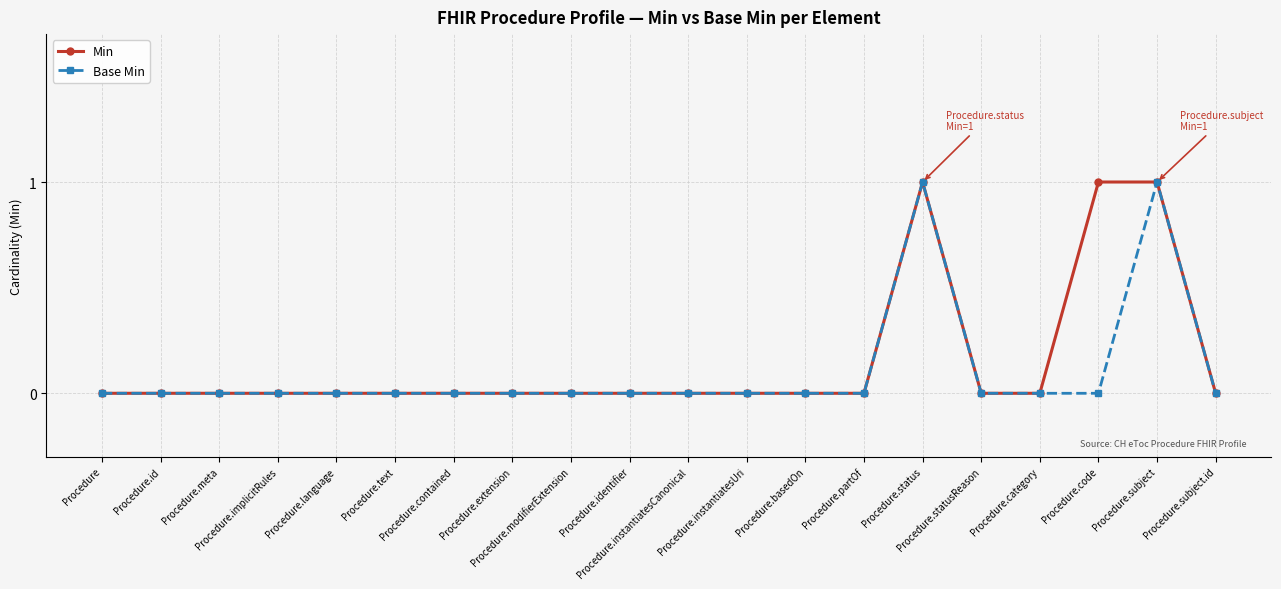

What are all the series names shown in the legend?

Min, Base Min